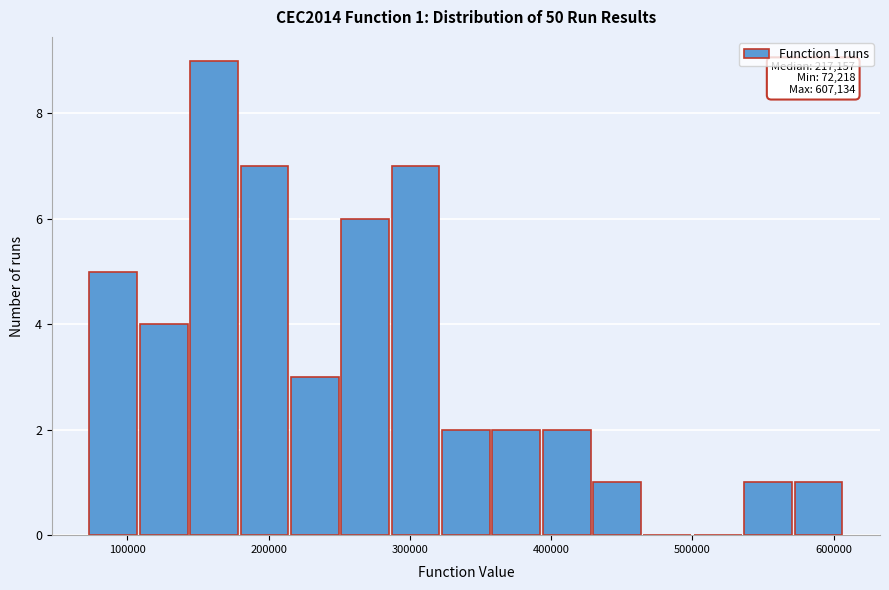

Around what value on the x-axis is the tallest bar? Give the approximate position of its centre, as read against the axis.

160000